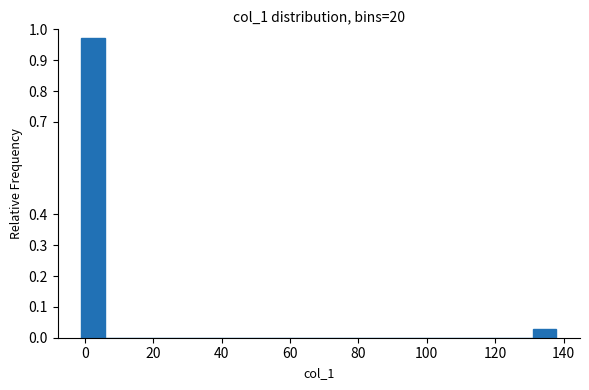

Read against the x-axis, roughly where is the centre of the tallest bar?

2